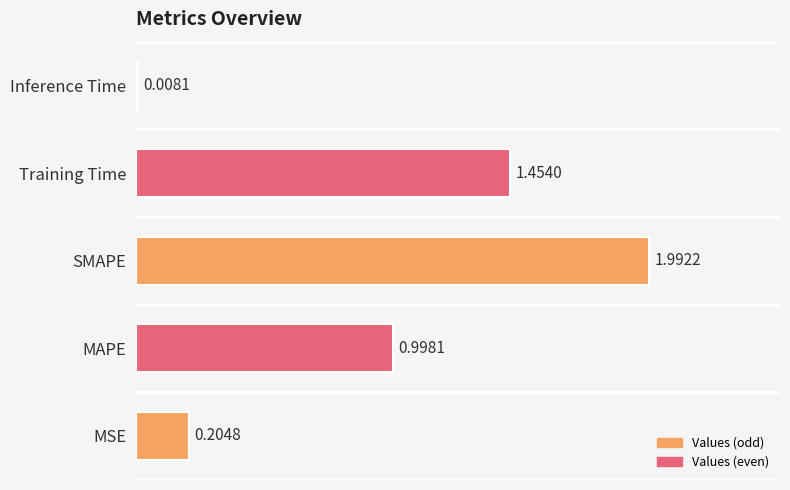

At which label is the value closest to 1?

MAPE